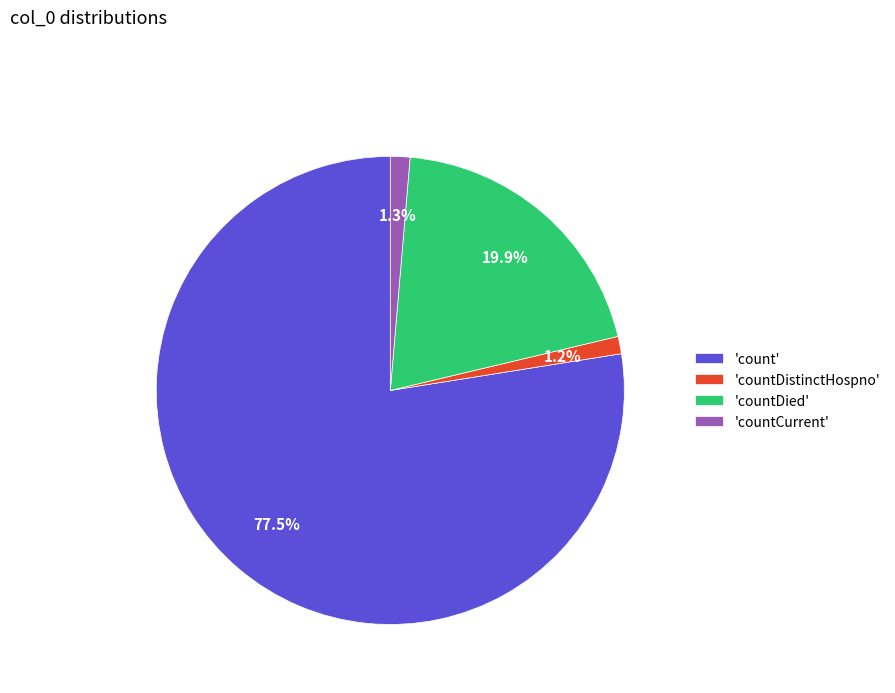

Is the sum of 'countCurrent' and 'count' greater than half?

Yes